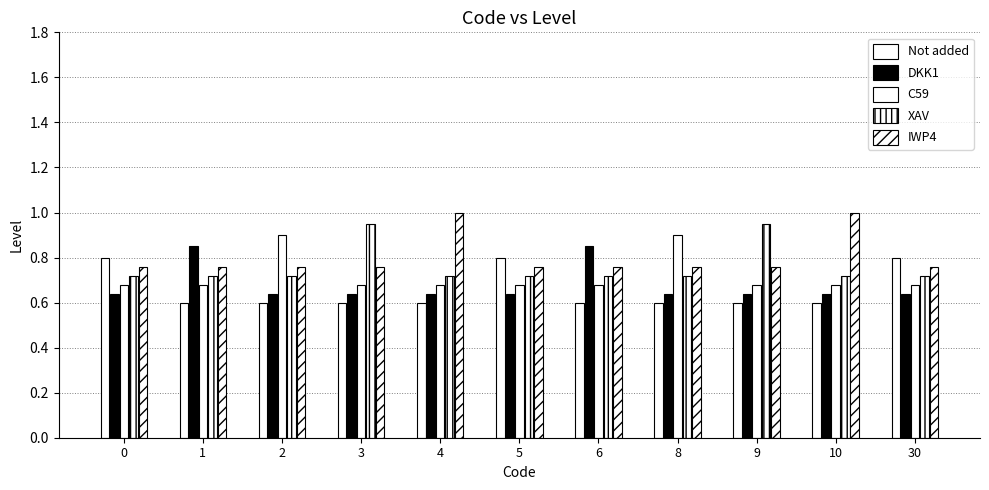

Rank the series at 5 from lowest to highest value.

DKK1, C59, XAV, IWP4, Not added